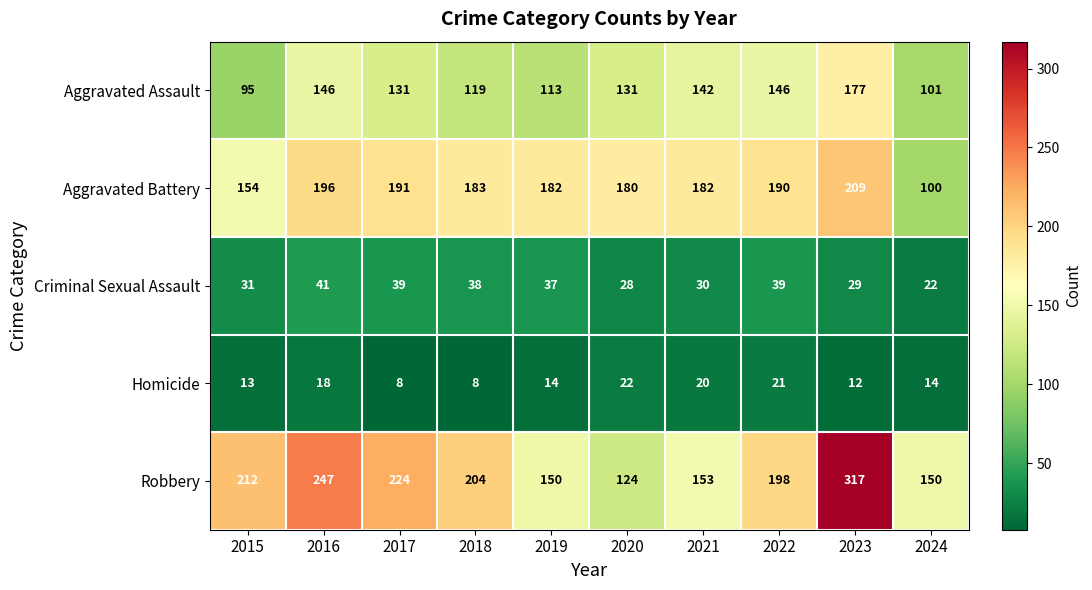

How many values in the Criminal Sexual Assault series are below 37?

5